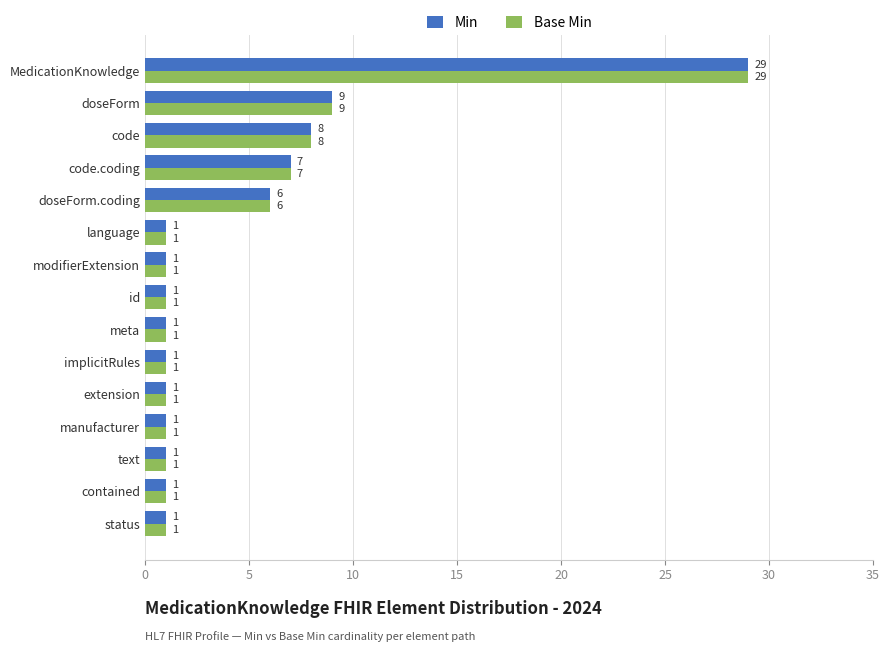

At how many categories does at least one series exceed 5?

5